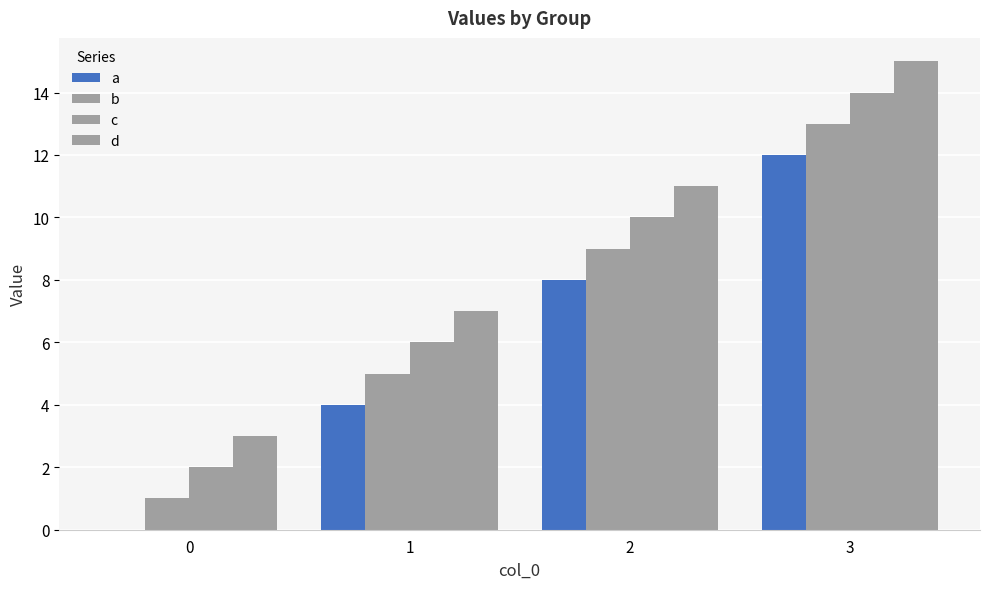

Between 0 and 3, which series saw the biggest shift?

a